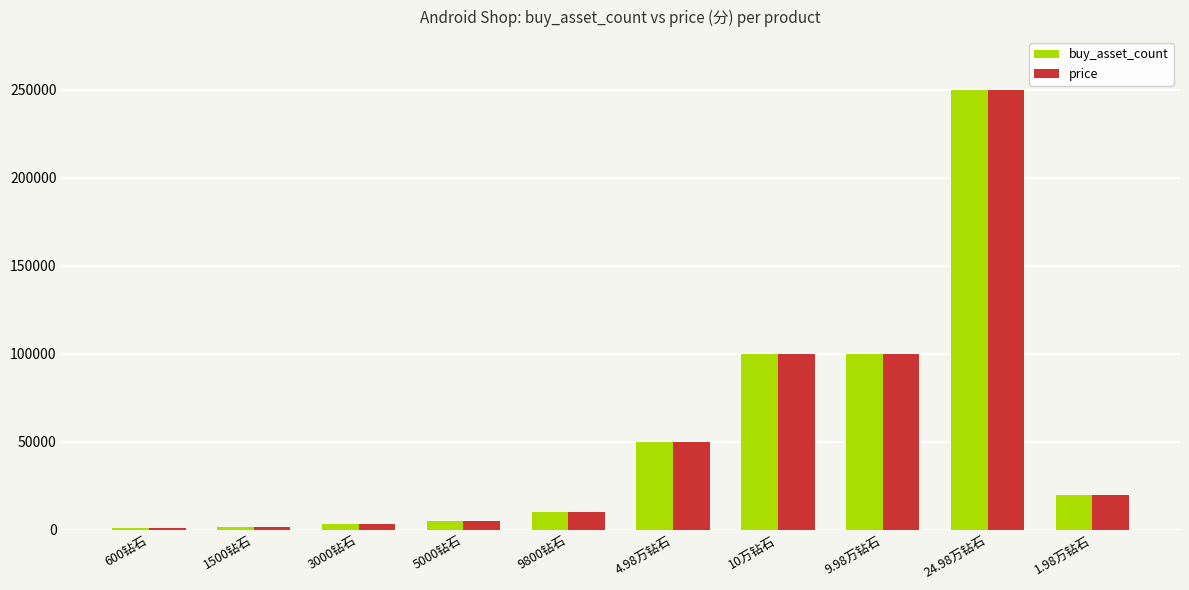

True or false: price has a value of 100000 at 10万钻石.

True